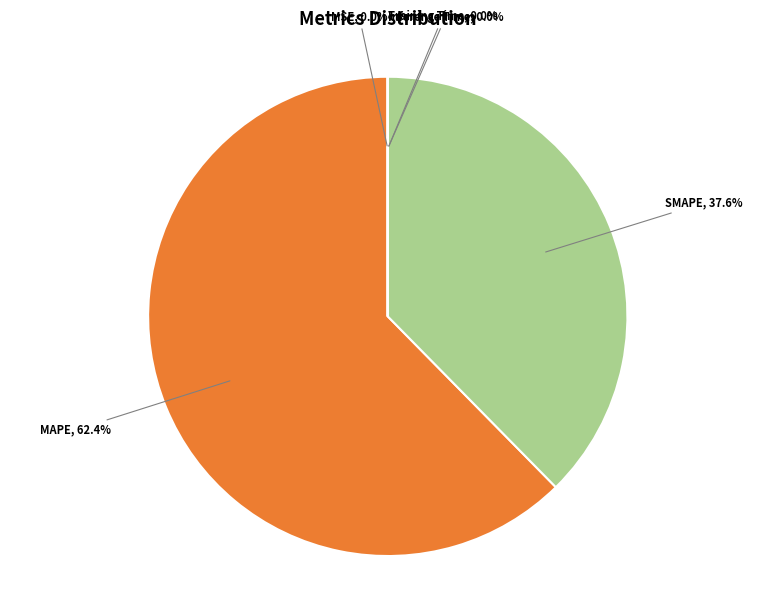

Is there any slice that represents more than half of the pie?

Yes